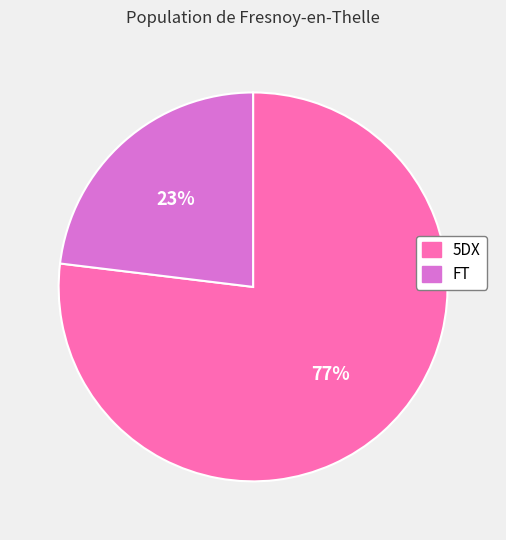

Approximately how many times larger is the value at FT compared to 5DX?

0.3